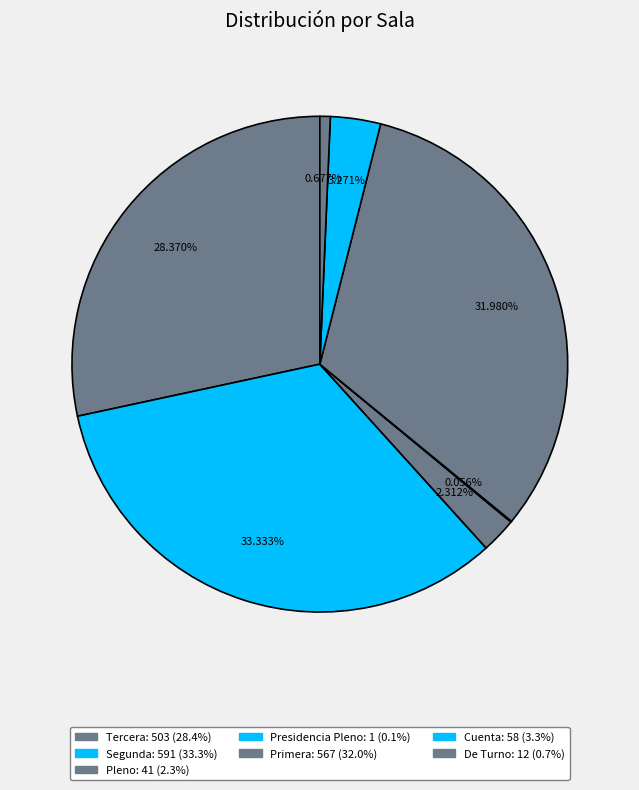

Between Presidencia Pleno and Primera, which is larger?

Primera